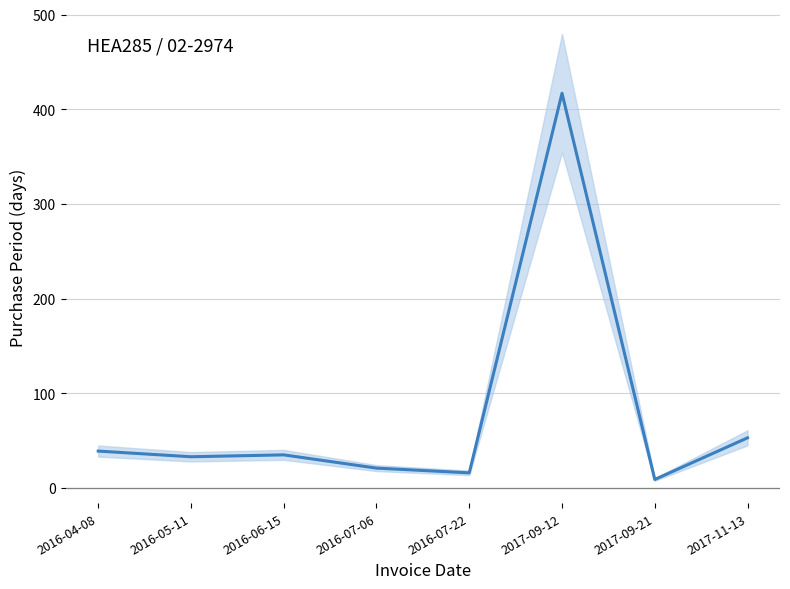

What is the minimum value shown in the chart?

9